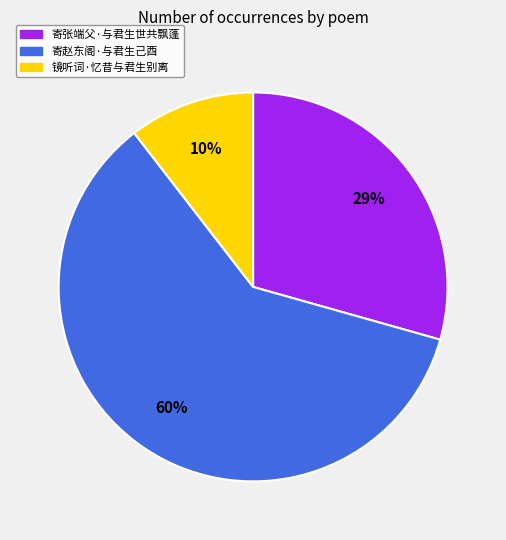

Which slice is the largest?

寄赵东阁·与君生己酉